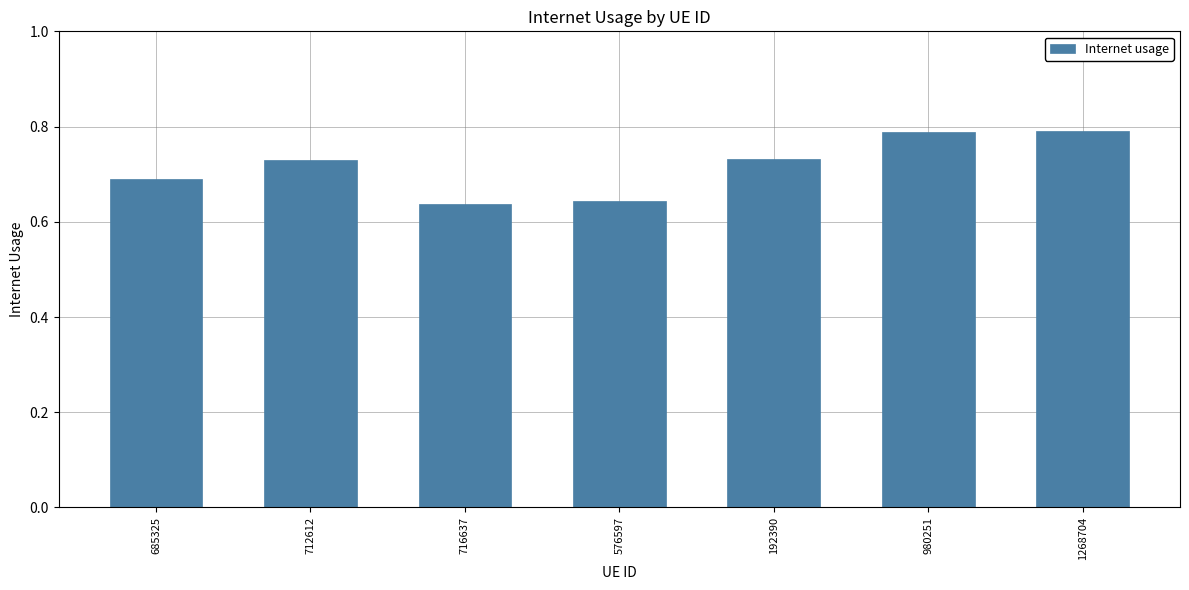

How many data points does each series have?

7